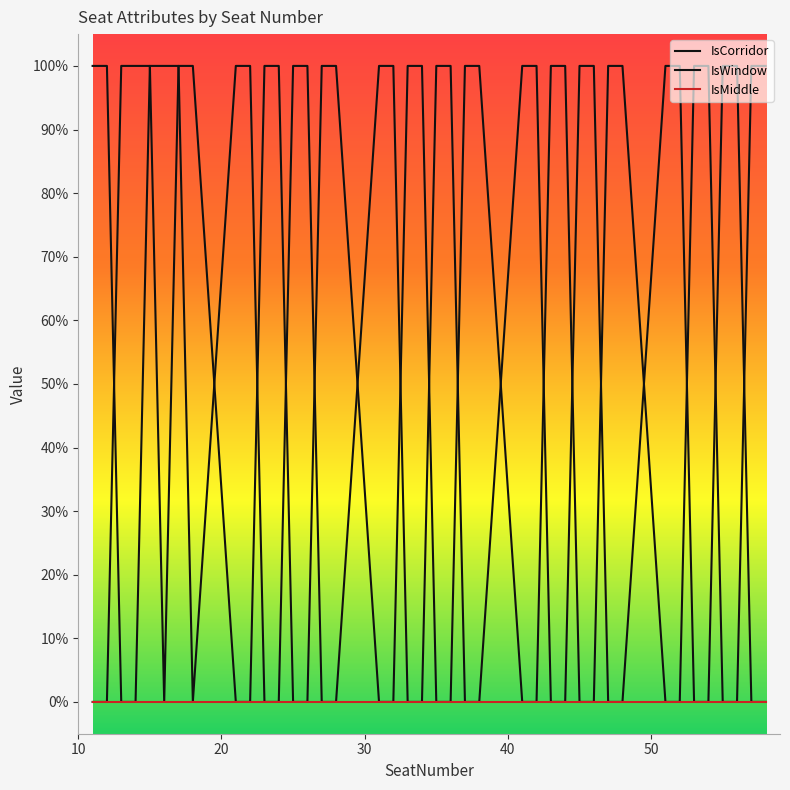

Does the chart have visible grid lines?

No